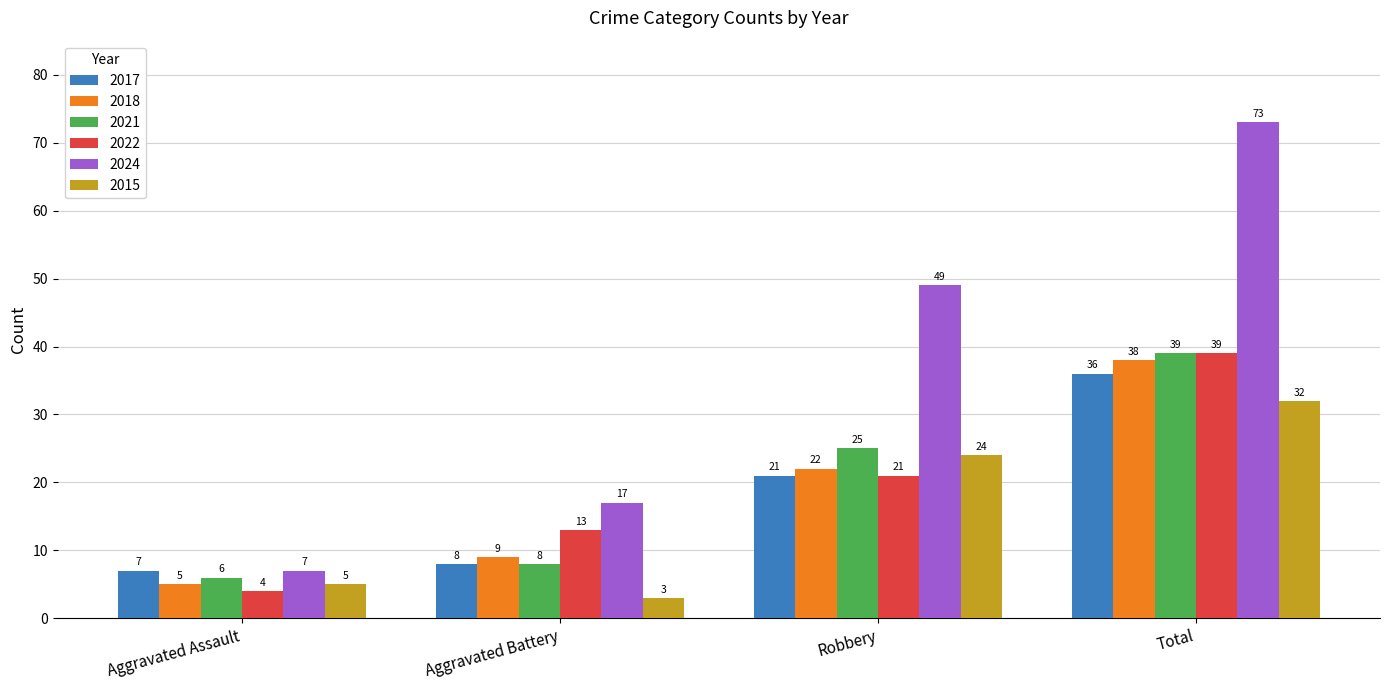

The value of 2024 at Aggravated Assault is 7. True or false?

True